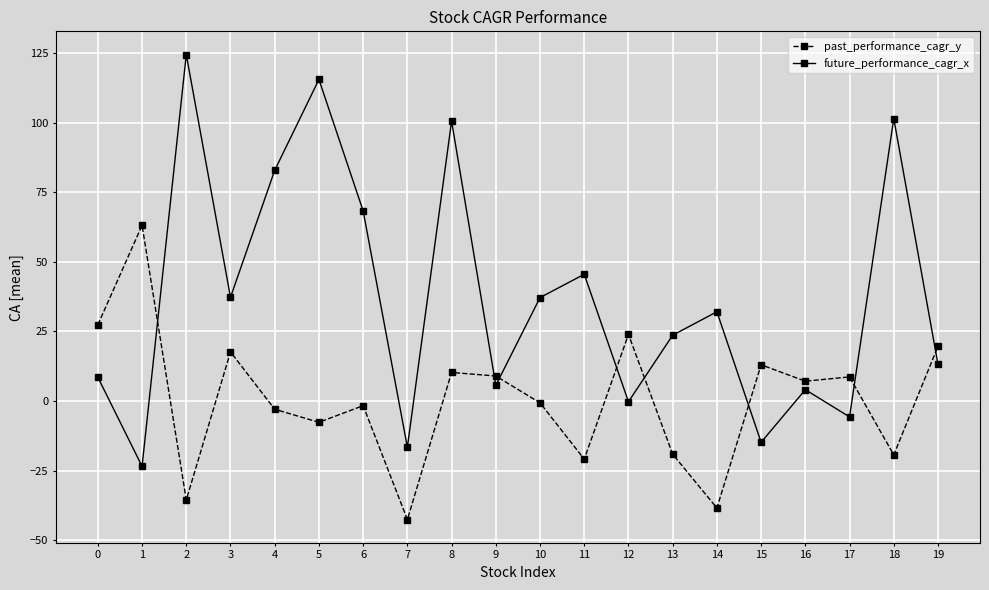

The value of future_performance_cagr_x at 8 is 30.1. True or false?

False